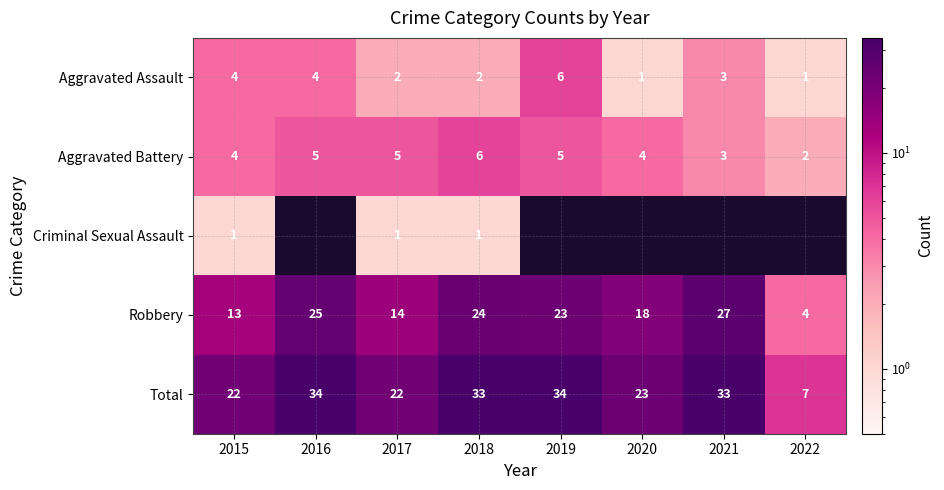

At which label does Aggravated Assault reach its peak?

2019